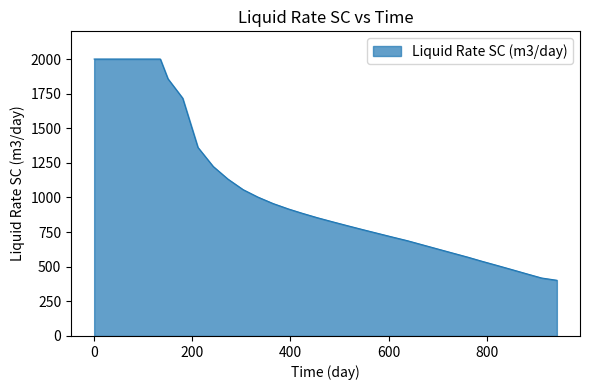

What is the greatest value displayed?

2000.0